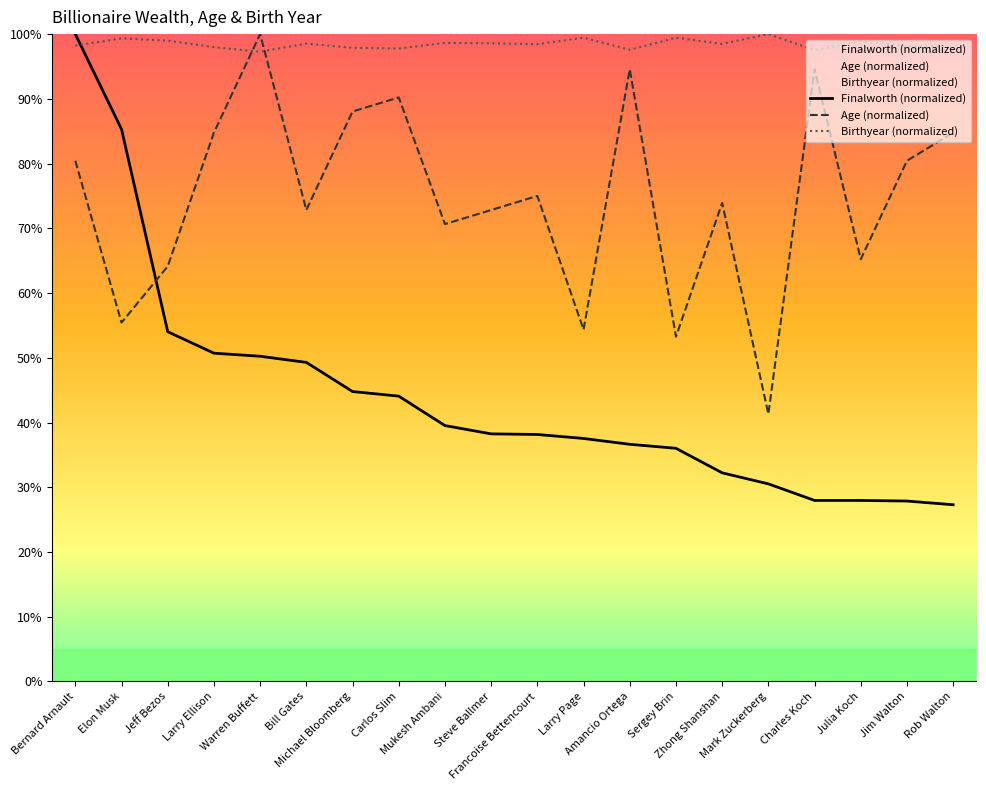

What is the approximate value of Finalworth (normalized) at Francoise Bettencourt?

38.2